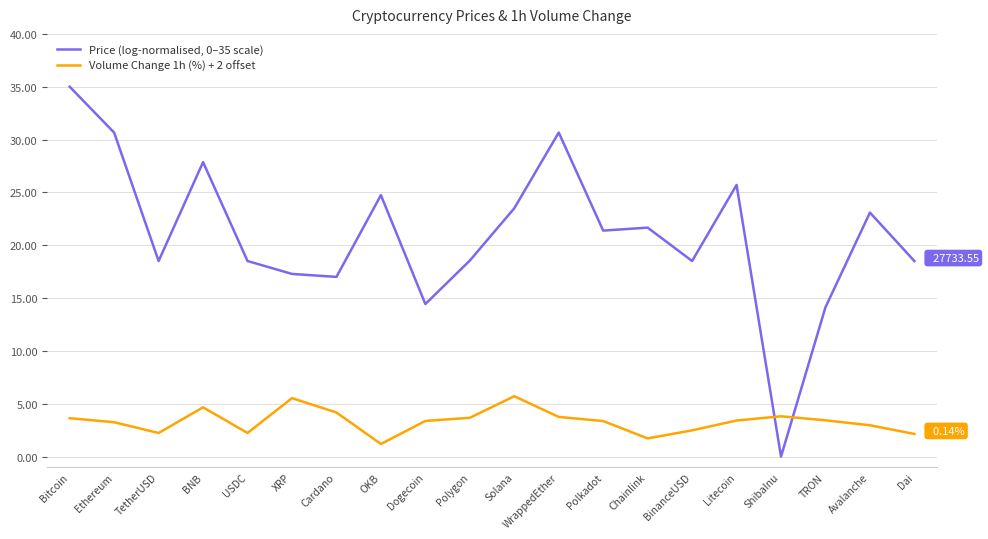

What is the difference between the highest and lowest values at ShibaInu?

3.8